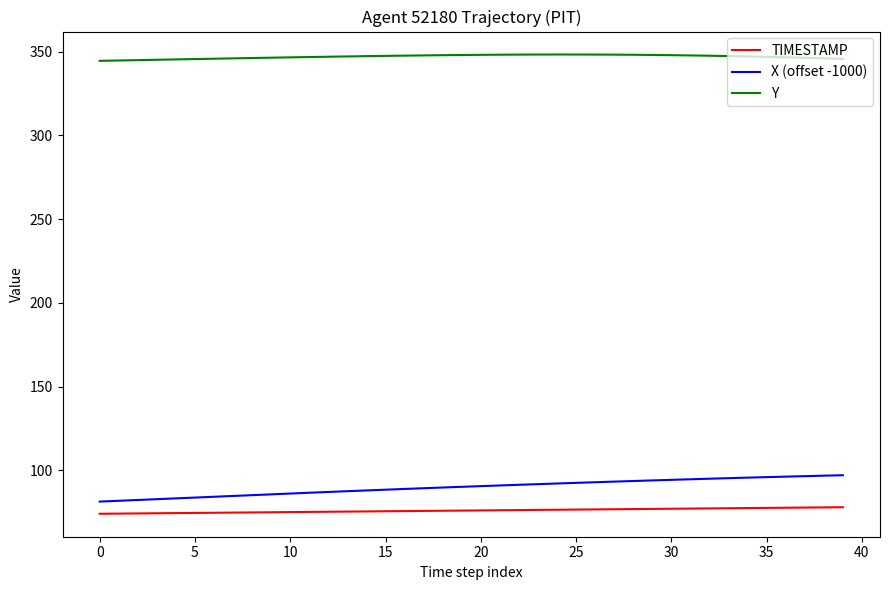

True or false: Y and TIMESTAMP intersect in this chart.

False